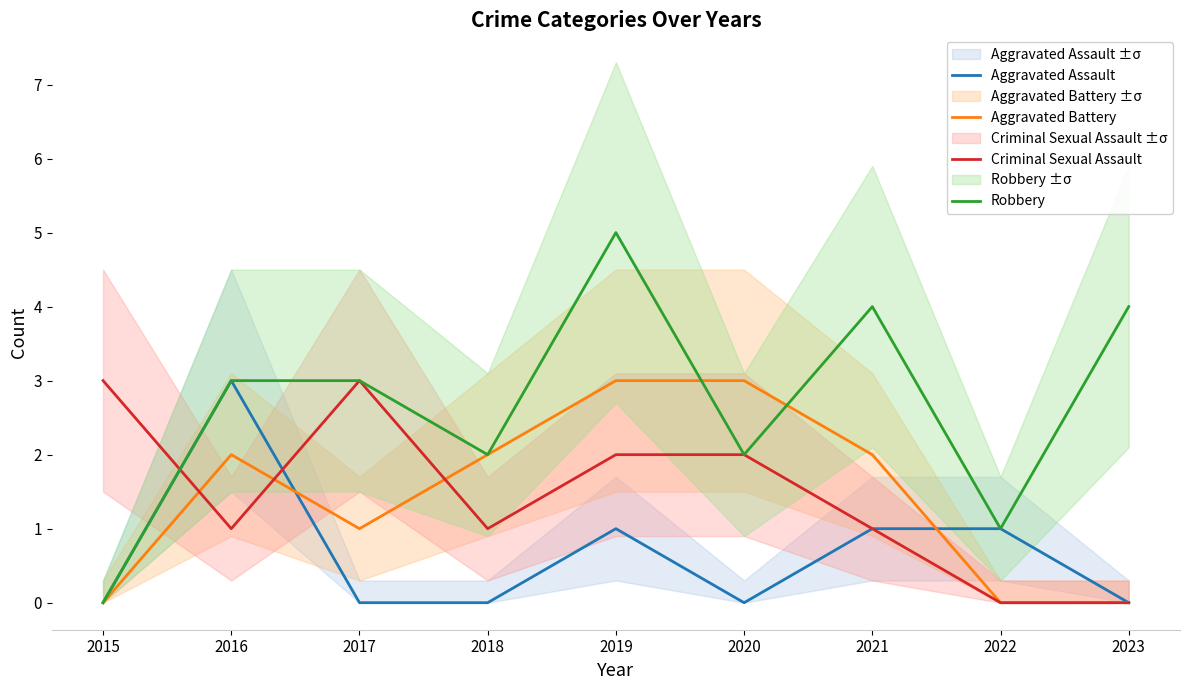

In Robbery, how many points are higher than both neighbors (excluding endpoints)?

2